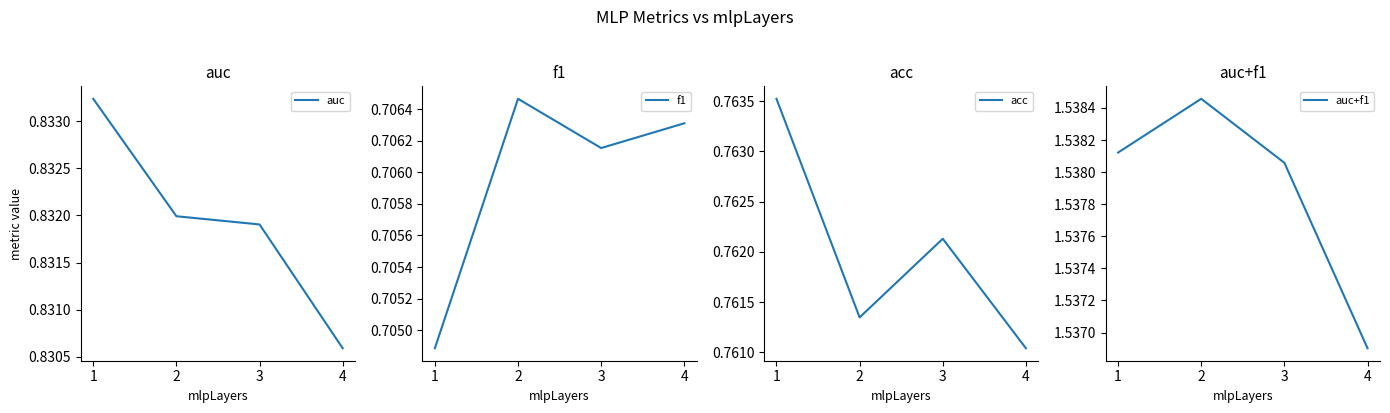

What are all the series names shown in the legend?

auc, f1, acc, auc+f1